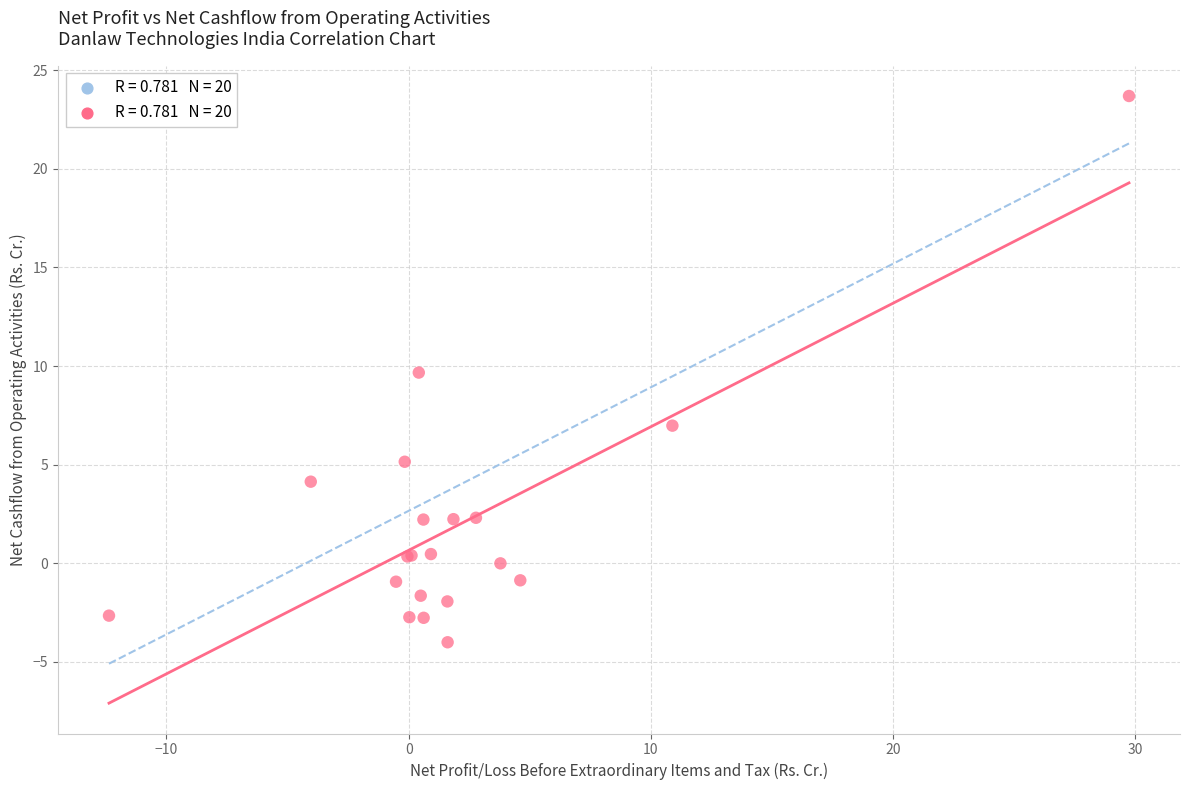

What Y value in the scatter plot is closest to 9?

9.7